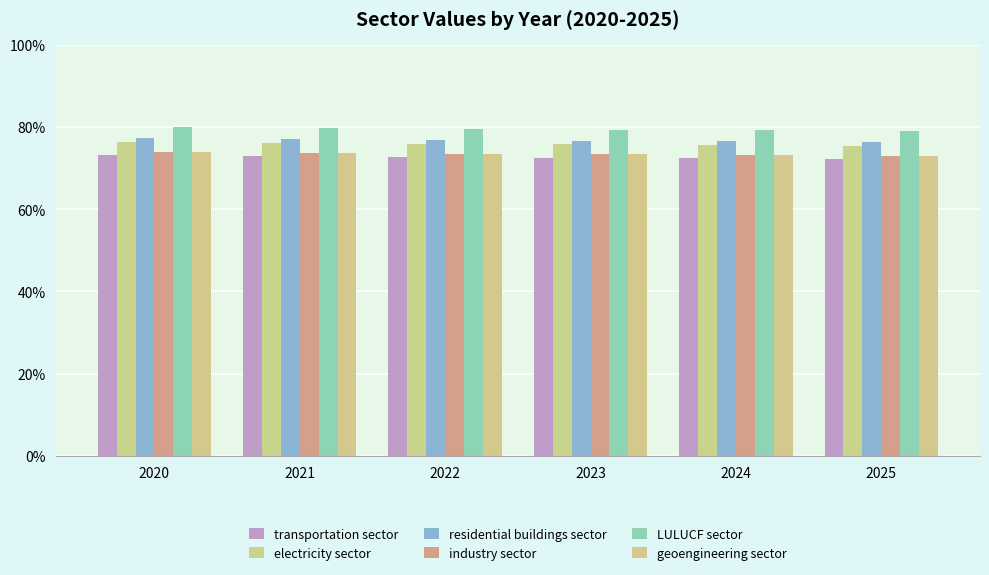

What is the value of the industry sector bar at the 3rd from the left?

0.7